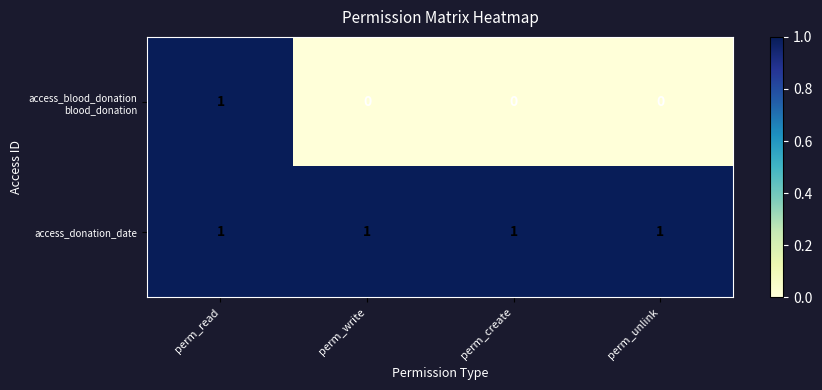

Is it true that access_donation_date equals 0 at perm_write?

False